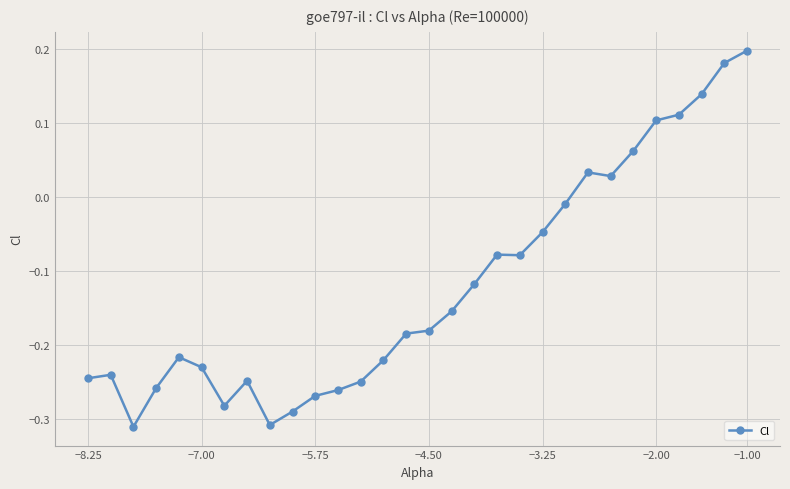

What is the sum of all values?

-3.6